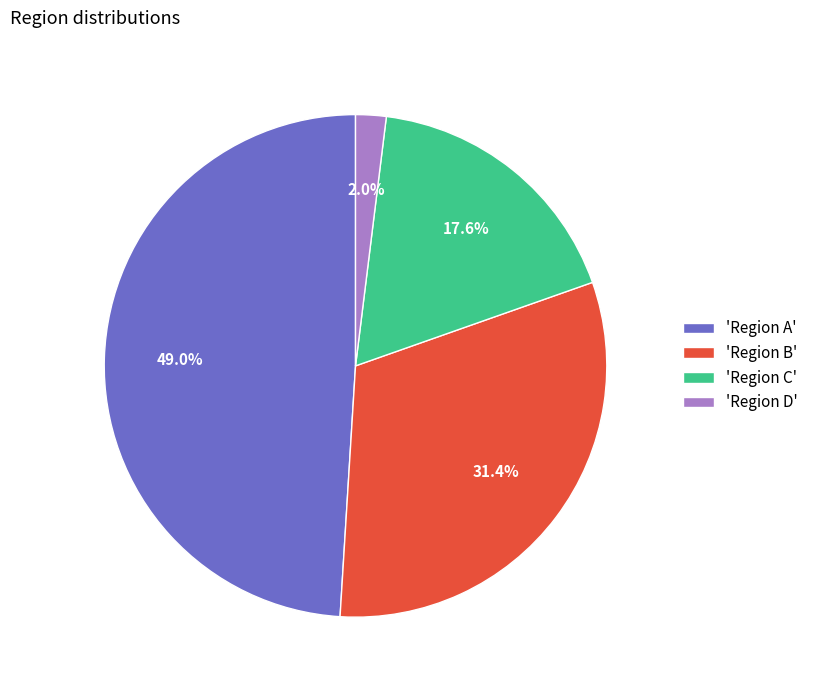

Between 'Region C' and 'Region B', which is larger?

'Region B'